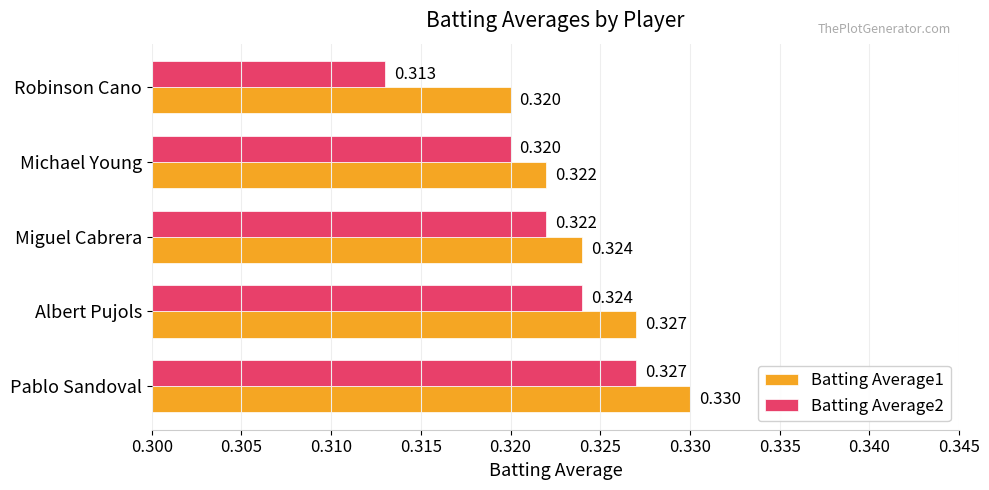

Which category has the highest value in the Batting Average2 series?

Pablo Sandoval